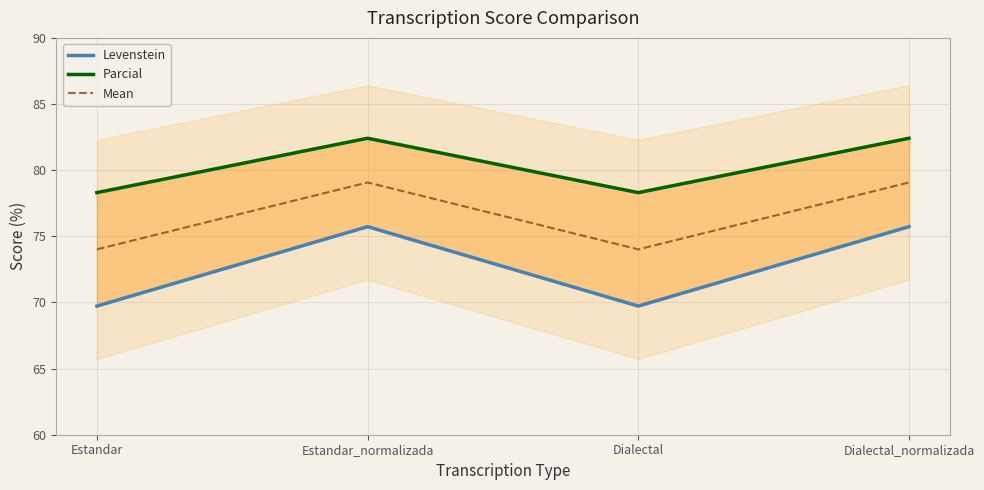

Is the value of Mean at Dialectal greater than the value of Parcial at Dialectal_normalizada?

No